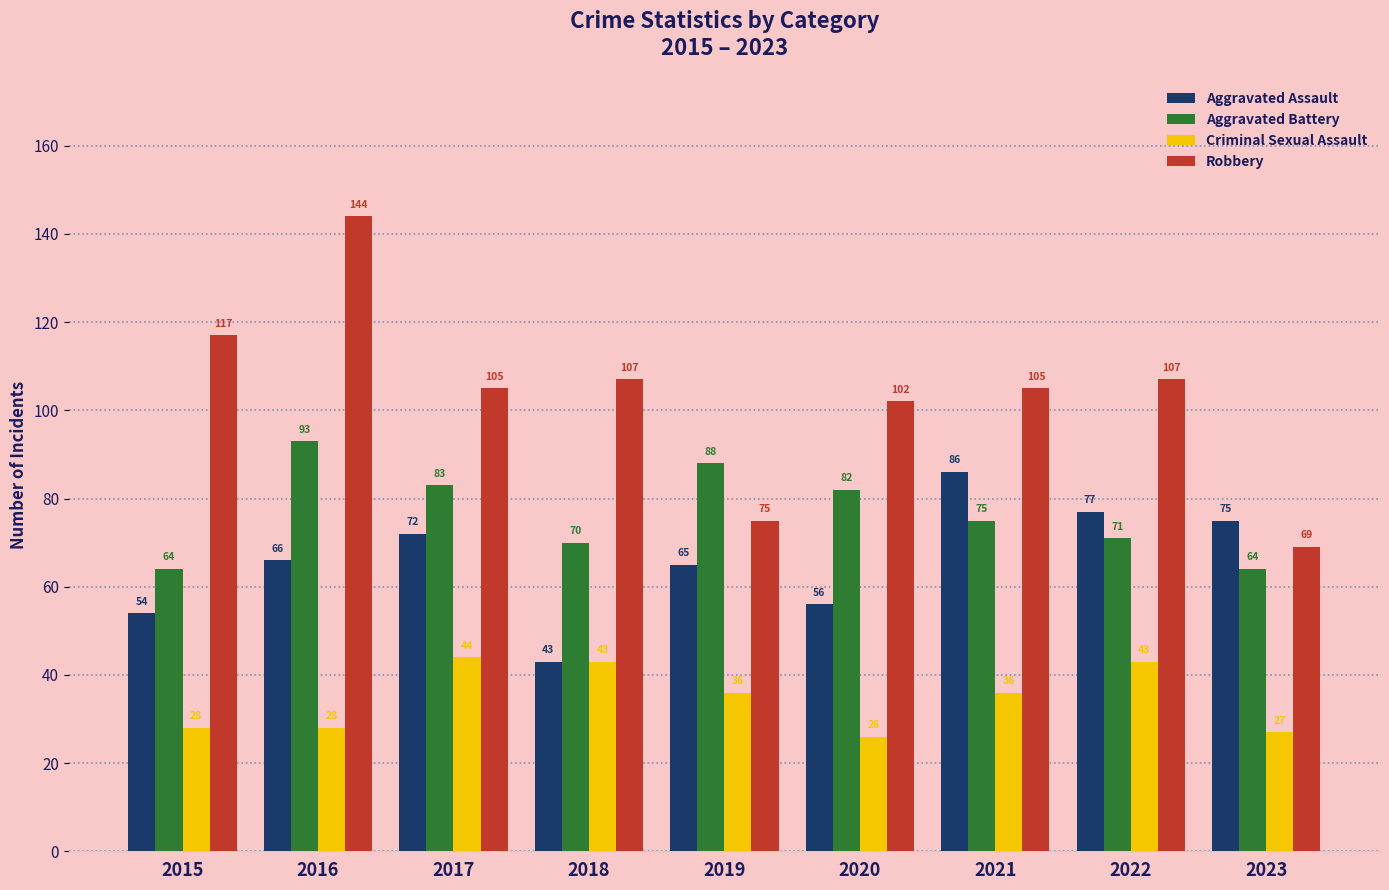

What is the lowest value of the Criminal Sexual Assault series?

26